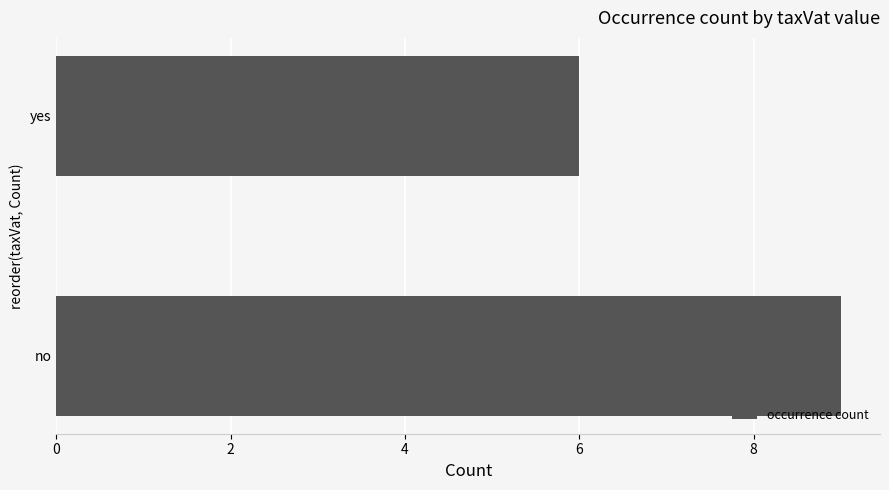

Reading bottom to top, list all the values displayed in this chart.

9	6